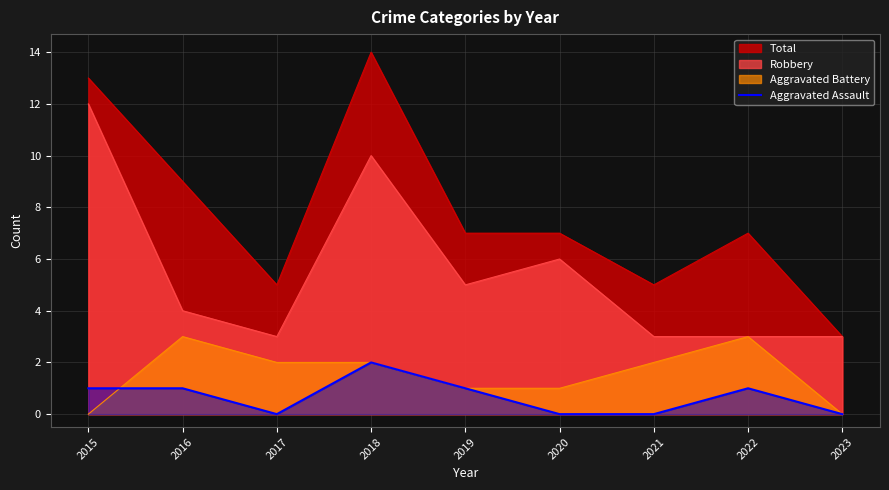

List the series in order of their peak value, lowest first.

Aggravated Assault, Aggravated Battery, Robbery, Total